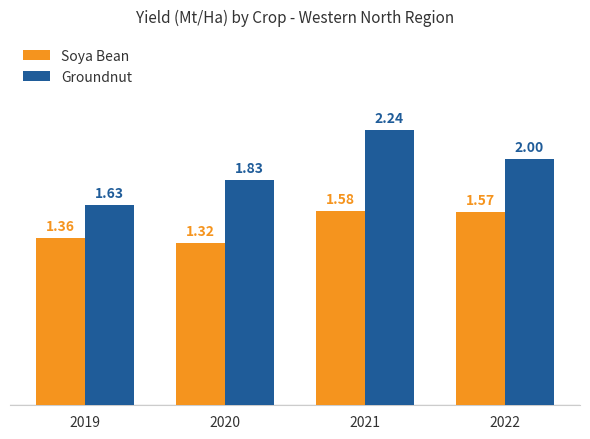

Count the number of data series in this chart.

2